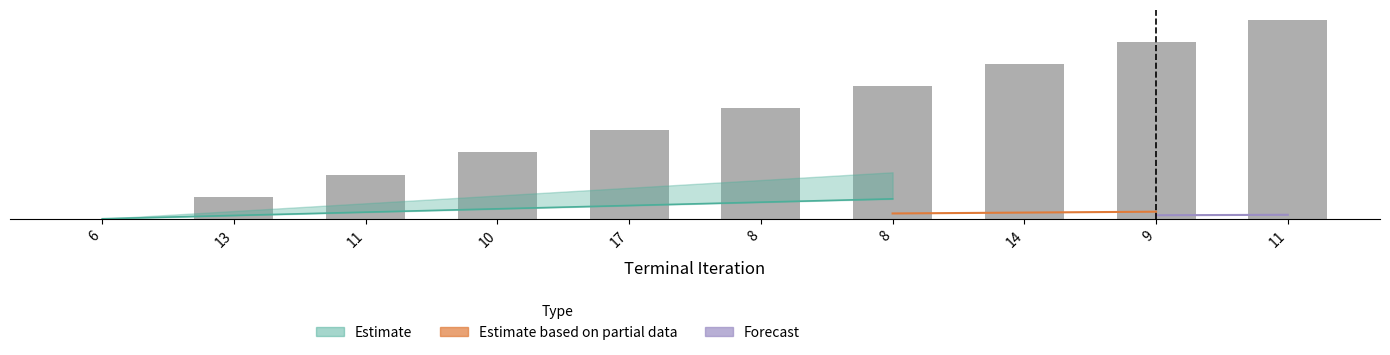

What is the value of the 7th bar from the left?

5